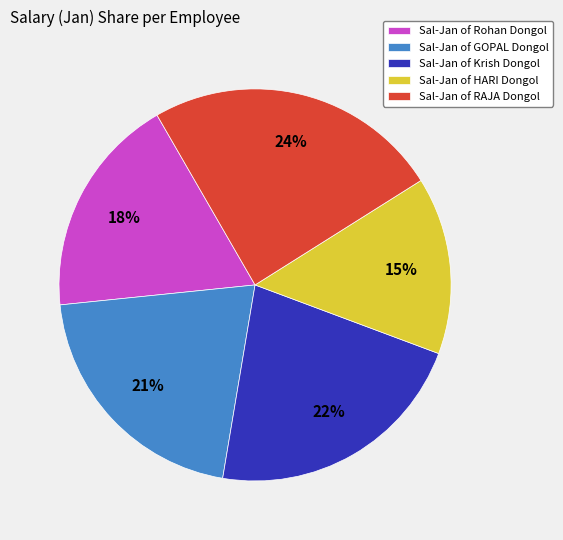

To the nearest percent, what is the average slice percentage?

20%